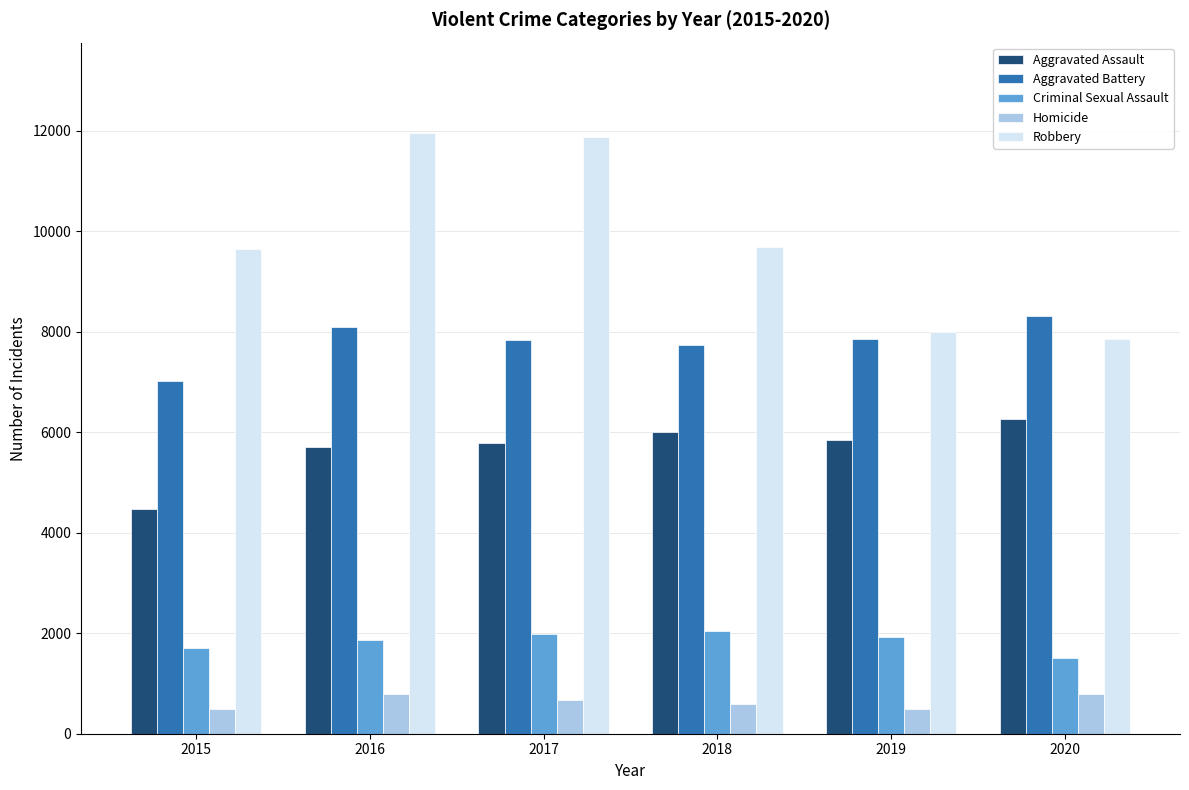

What is the difference between the highest and lowest values at 2016?

11174